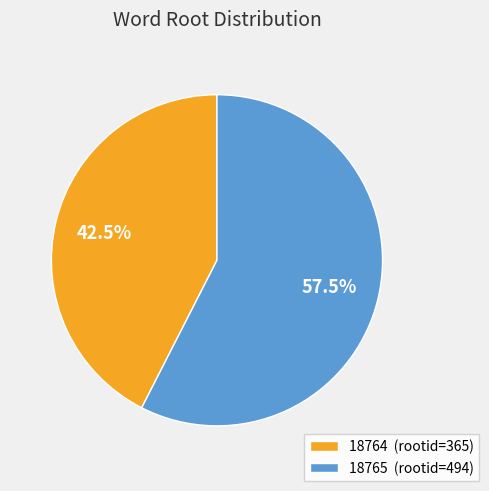

What percentage do 18764 (rootid=365) and 18765 (rootid=494) together represent?

100.0%